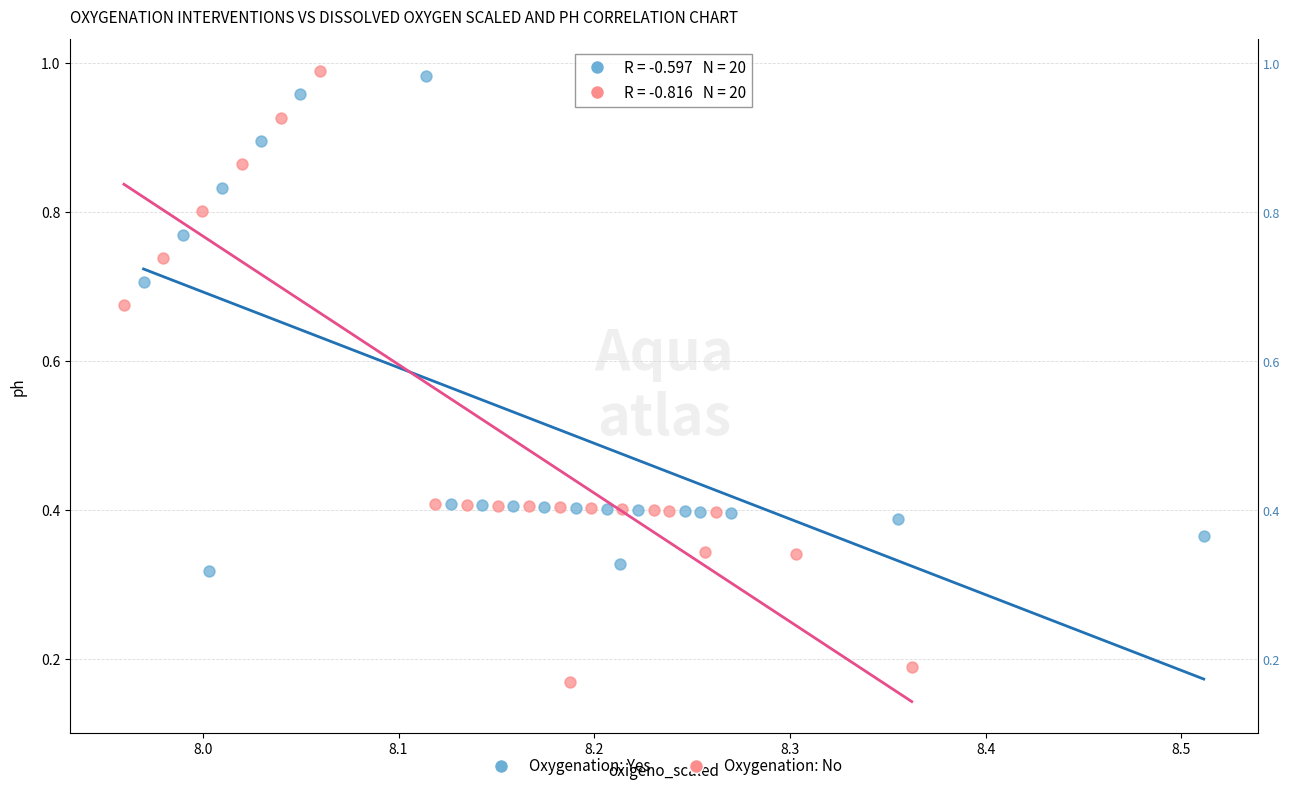

Which series reaches the maximum Y coordinate?

Oxygenation: No